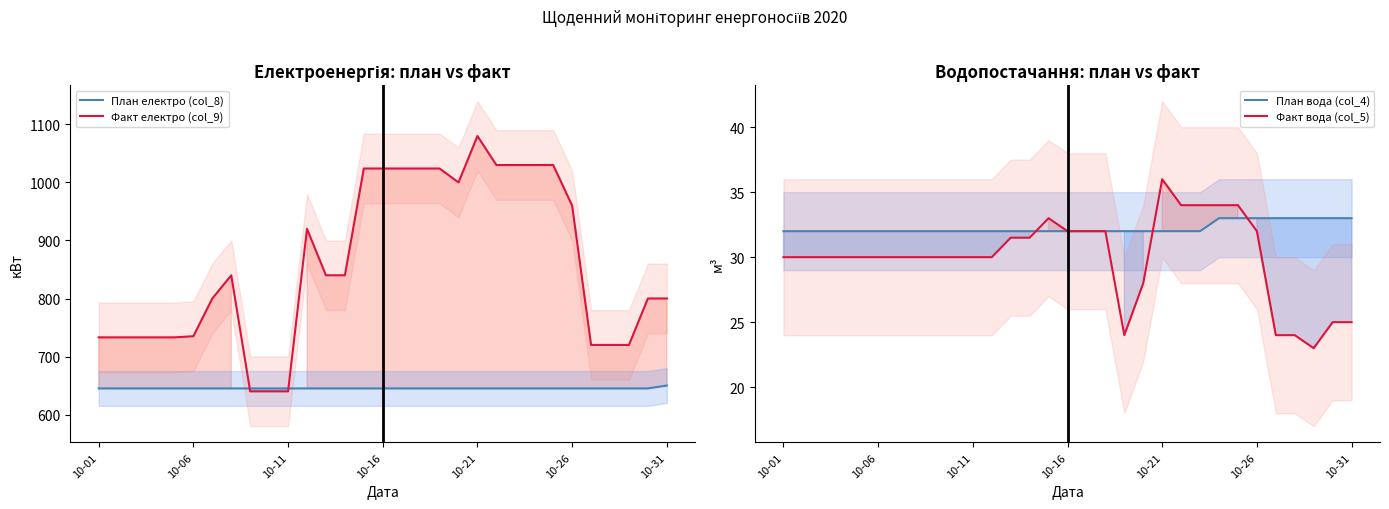

What is the difference between the highest and lowest values at 16?

992.0